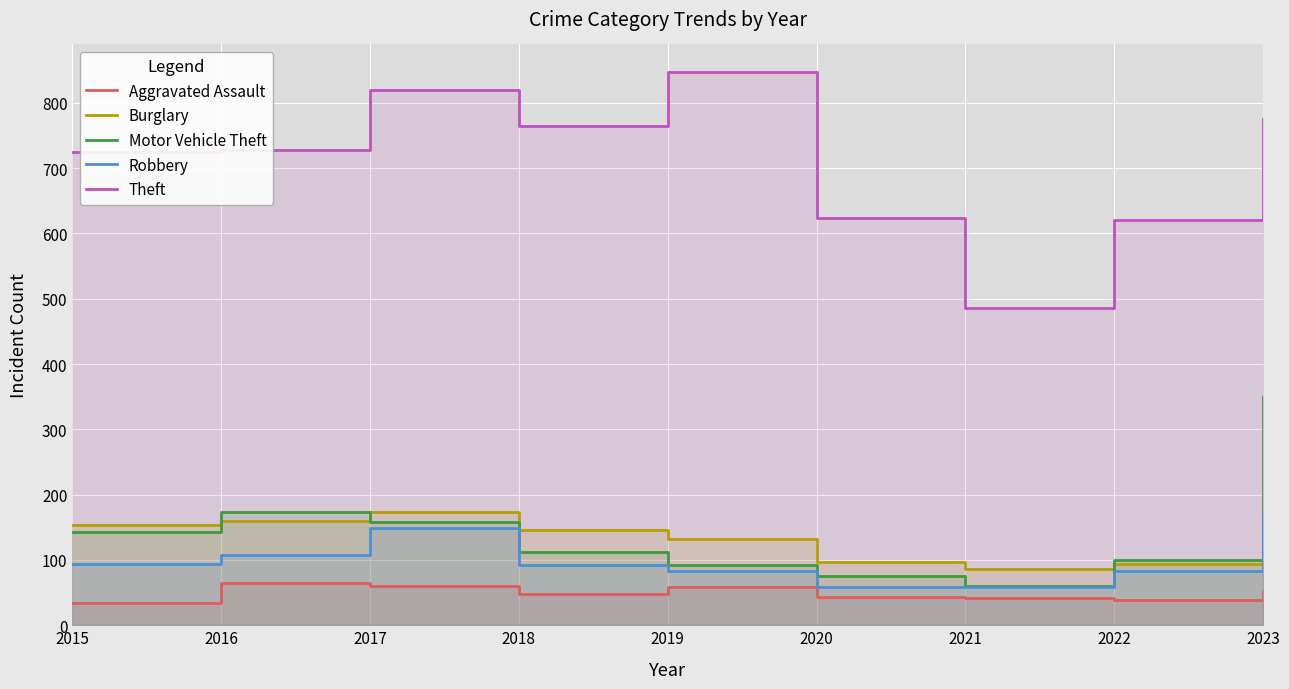

Which category has the lowest value across all series?

2015